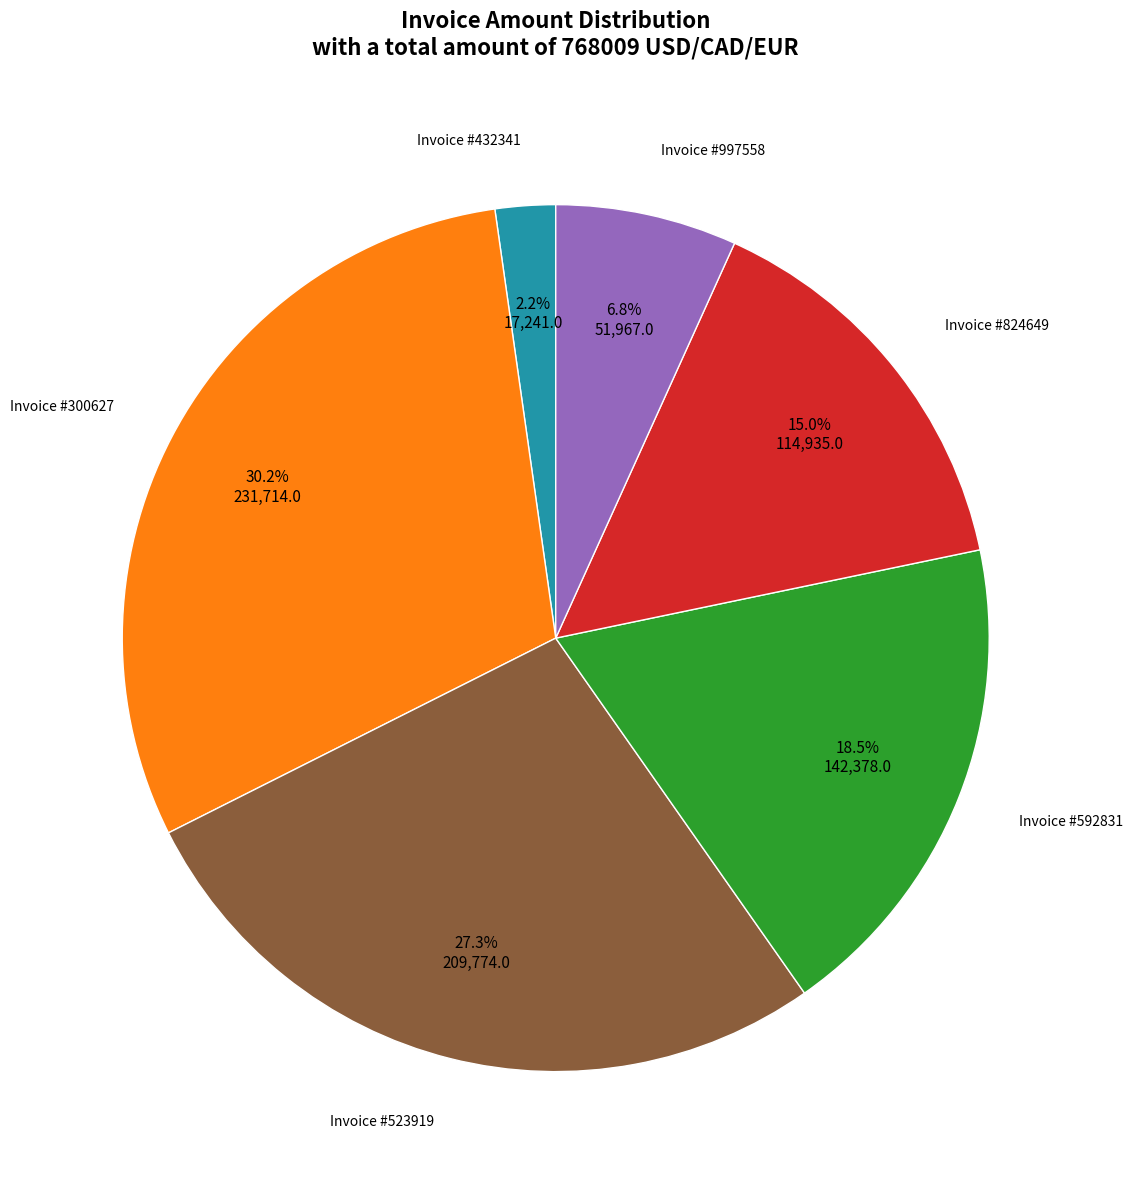

Does any single category account for the majority?

No